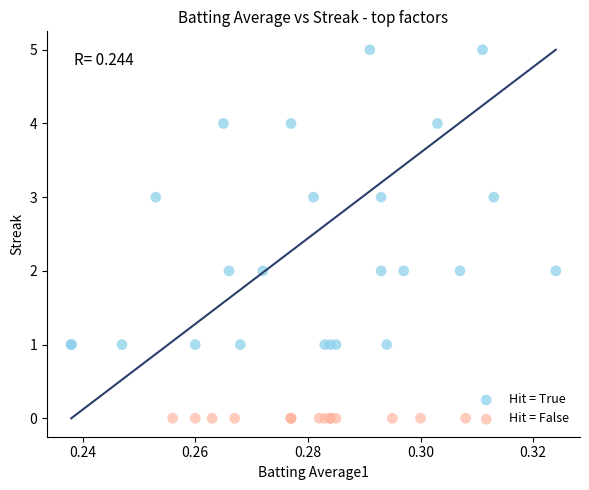

Which series reaches the maximum Y coordinate?

Hit = True